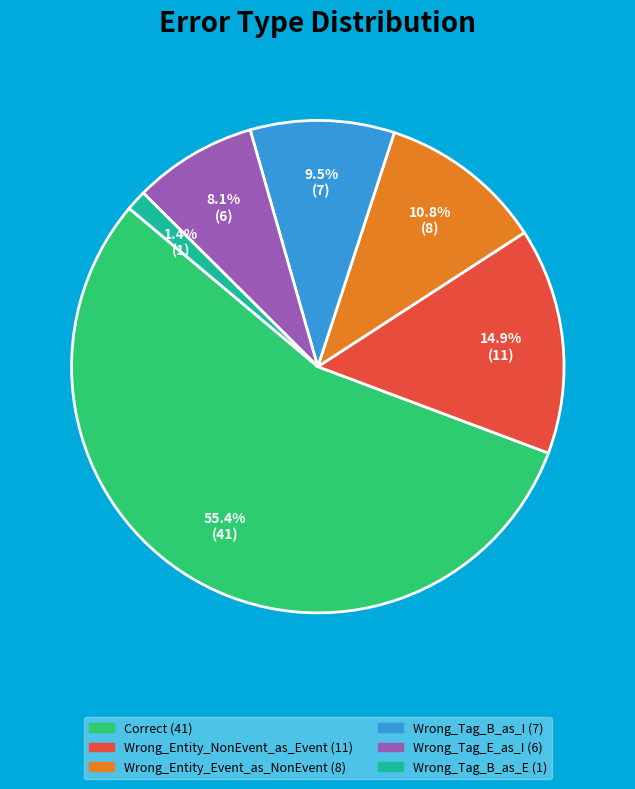

Which has a higher value, Wrong_Tag_B_as_E or Correct?

Correct